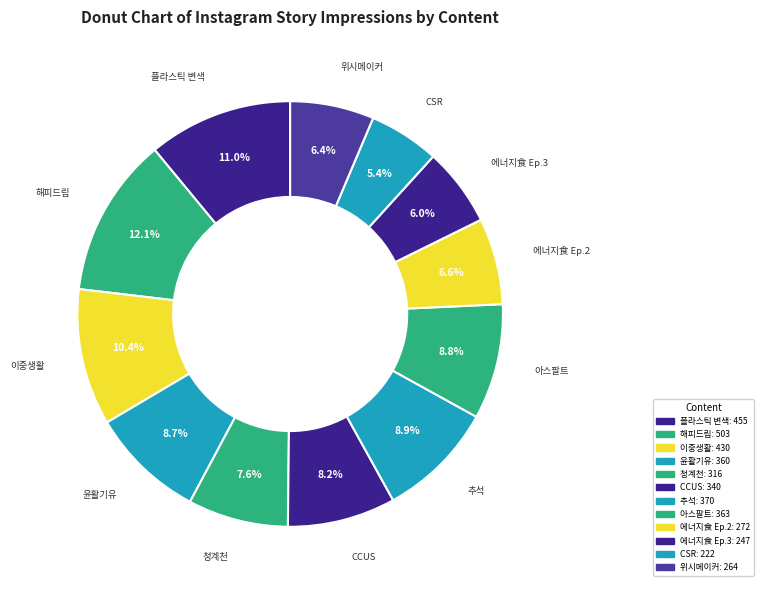

How many segments does this pie chart have?

12